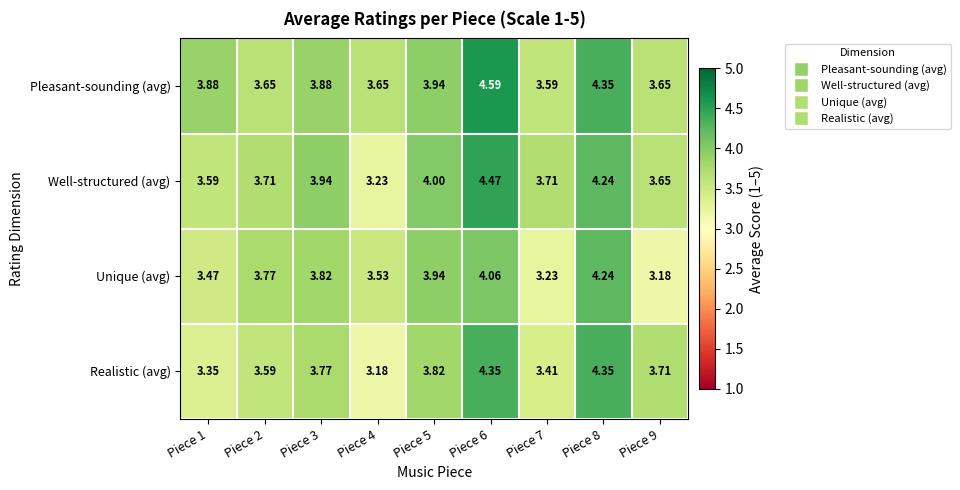

Between Piece 7 and Piece 9, which series saw the biggest shift?

Realistic (avg)